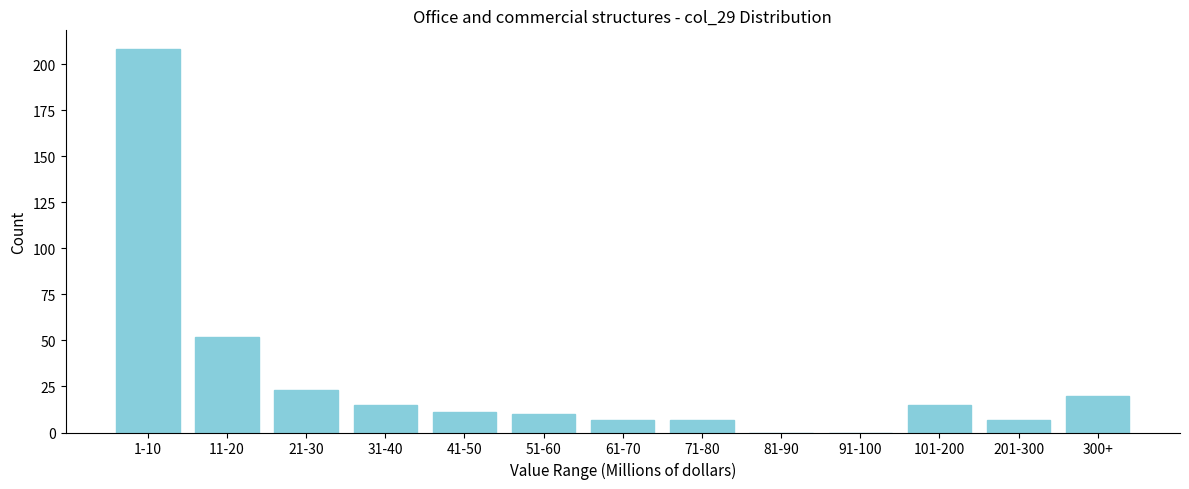

Reading left to right, extract all data points from this chart.

1-10=208	11-20=52	21-30=23	31-40=15	41-50=11	51-60=10	61-70=7	71-80=7	81-90=0	91-100=0	101-200=15	201-300=7	300+=20